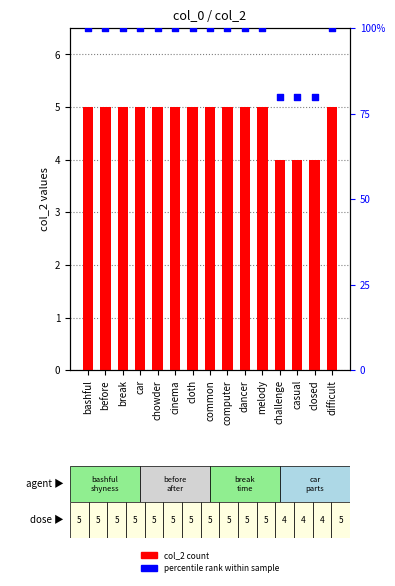

Which series reaches the maximum Y coordinate?

percentile rank